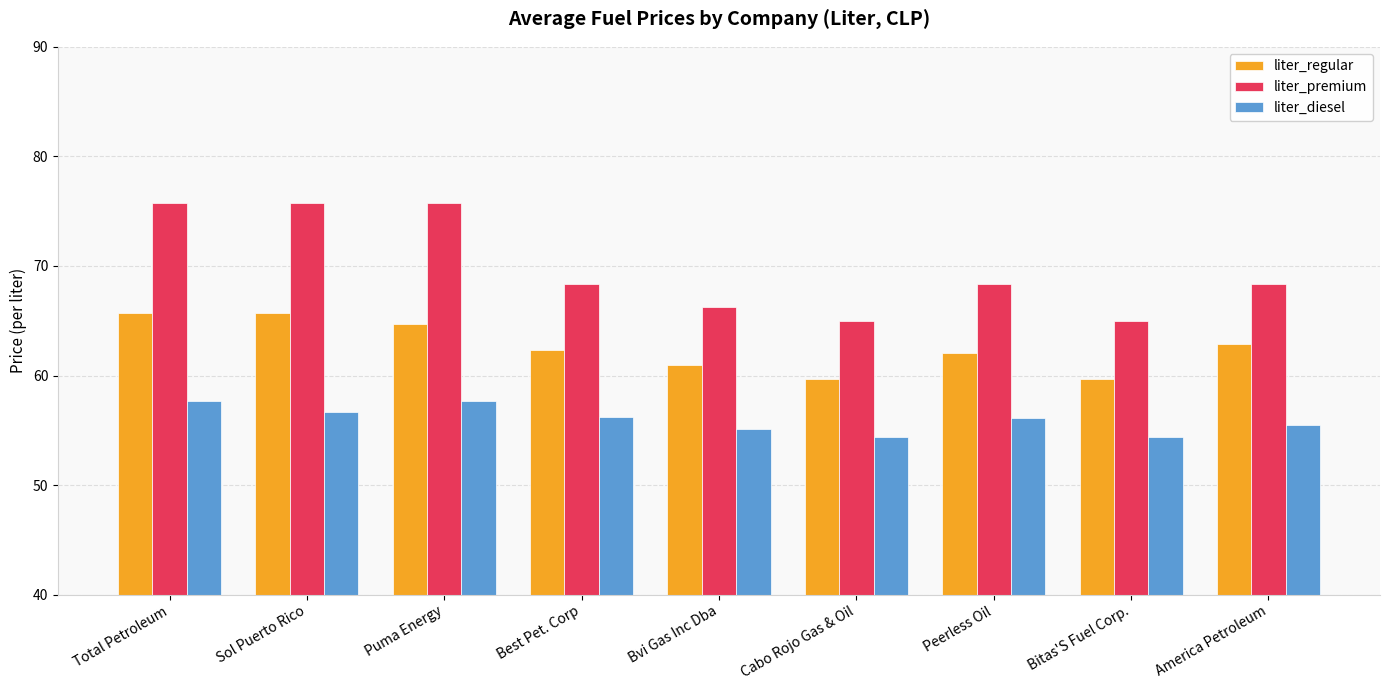

Count the number of data series in this chart.

3